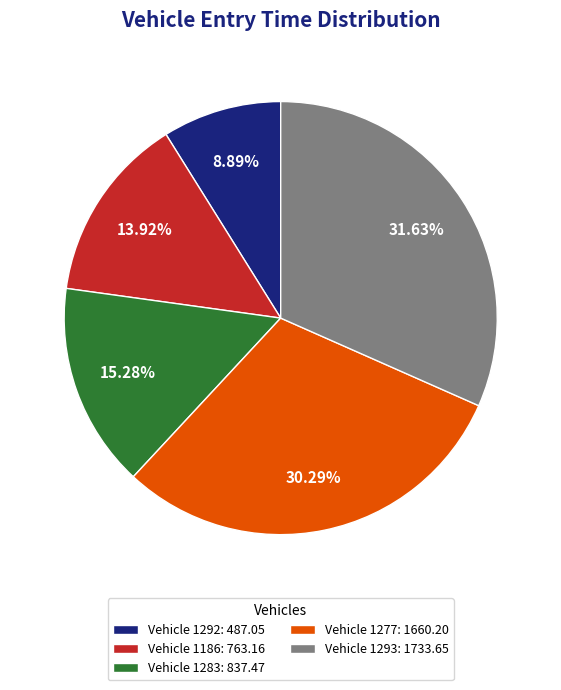

Which has a higher value, Vehicle 1293: 1733.65 or Vehicle 1186: 763.16?

Vehicle 1293: 1733.65